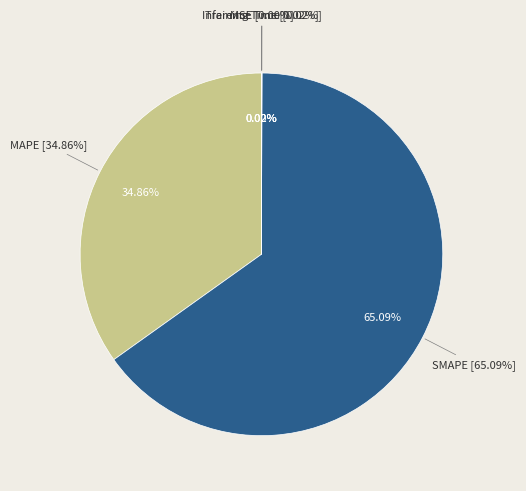

Combined, what portion of the pie is Training Time and MAPE?

34.9%